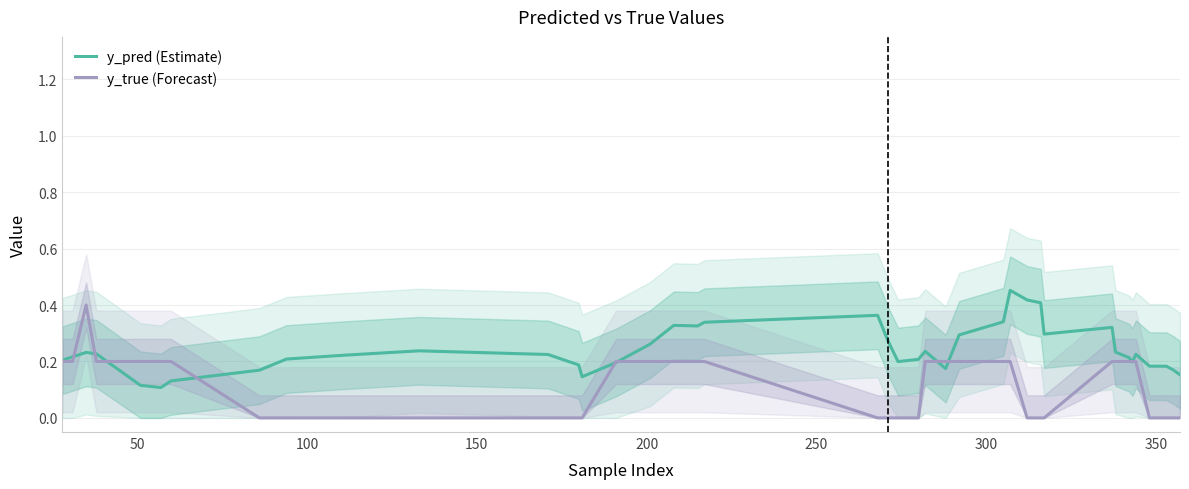

What is the sum of all y_true (Forecast) values?

4.6